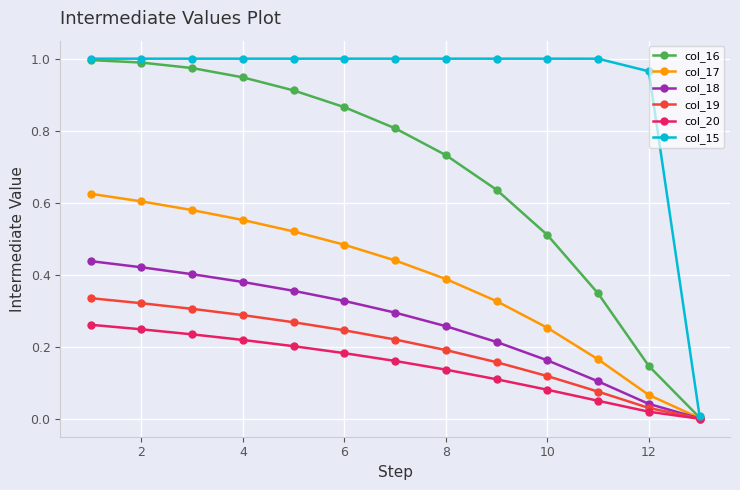

True or false: col_17 has more than 1 points higher than both neighbors.

False